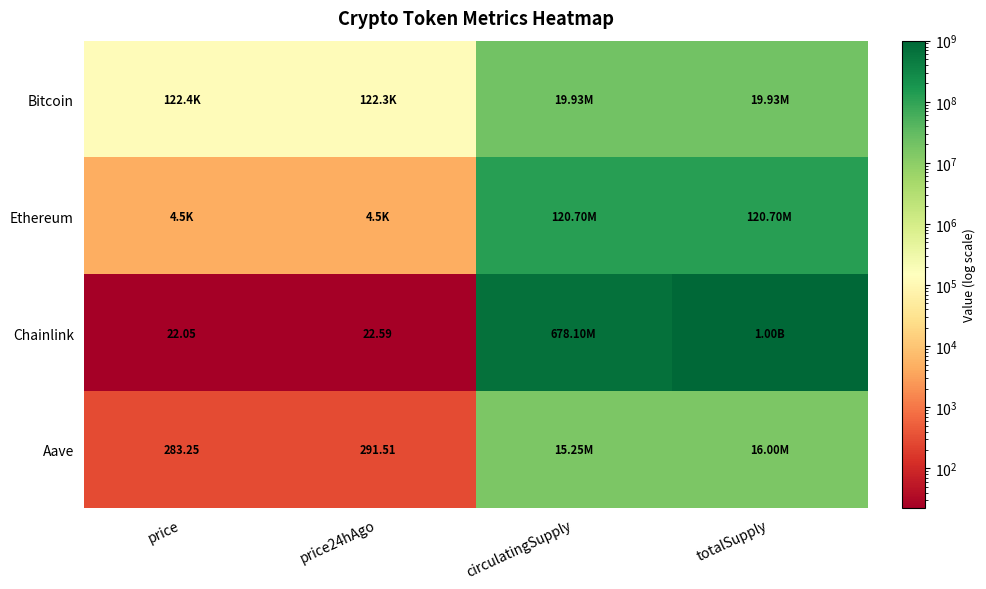

What is the maximum value shown in the chart?

1000000000.0